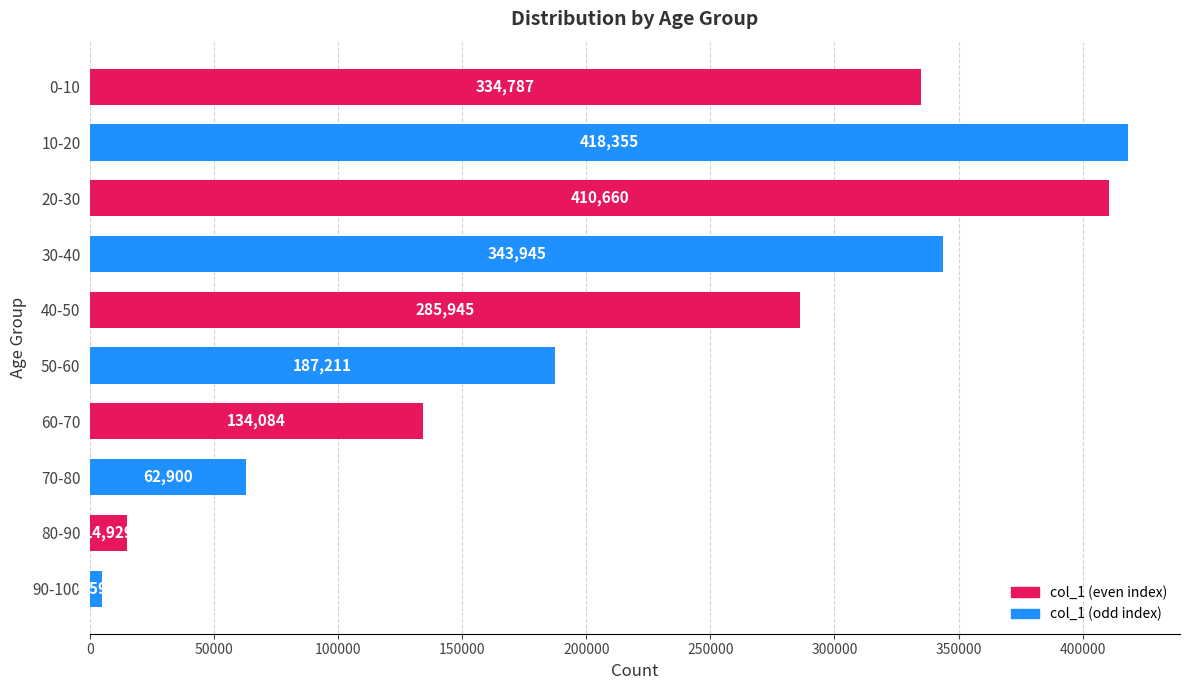

Reading top to bottom, transcribe all the data shown in this chart.

334787	418355	410660	343945	285945	187211	134084	62900	14929	4595